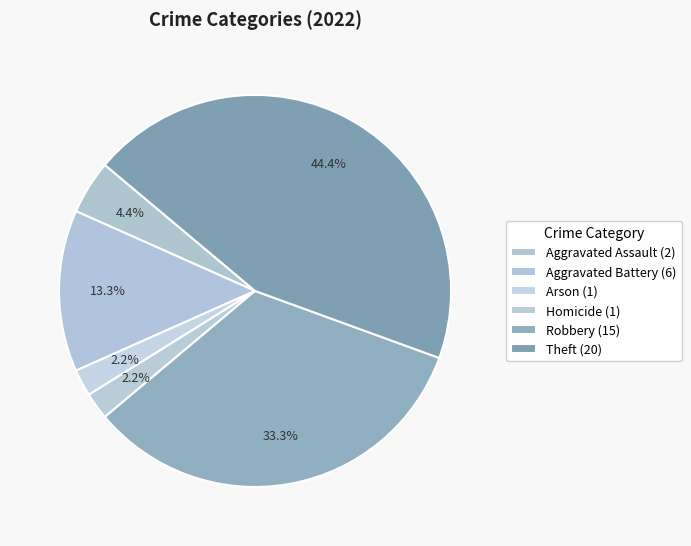

Count the number of slices in the pie.

6